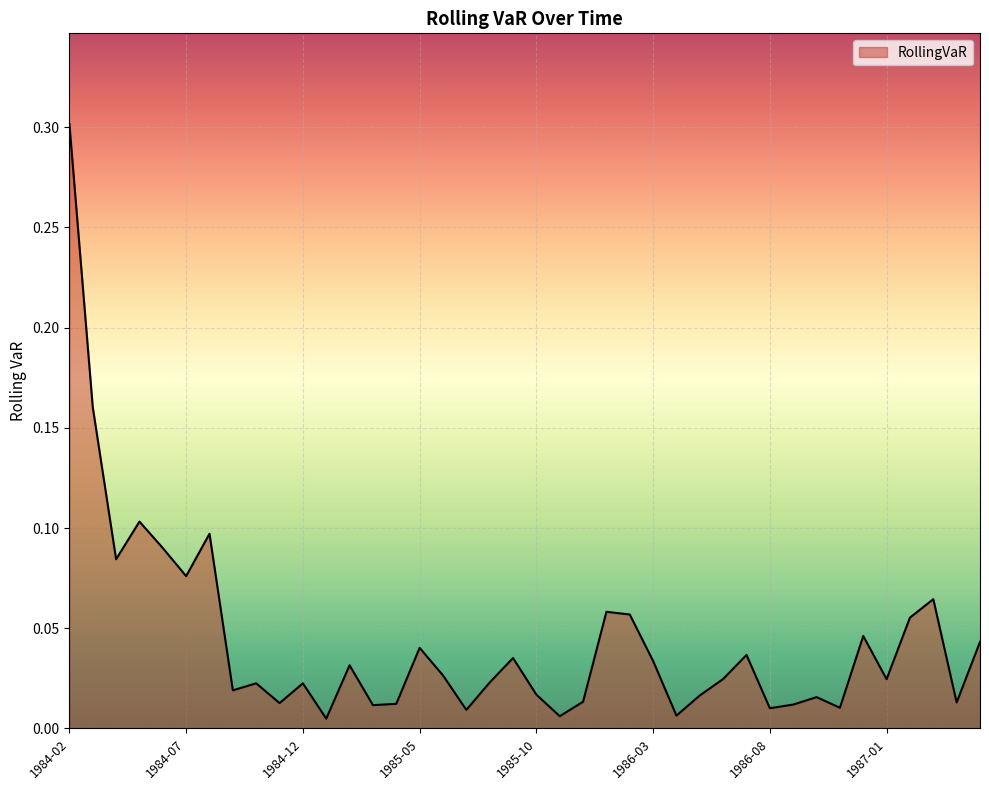

What is the difference between the maximum and minimum values?

0.3